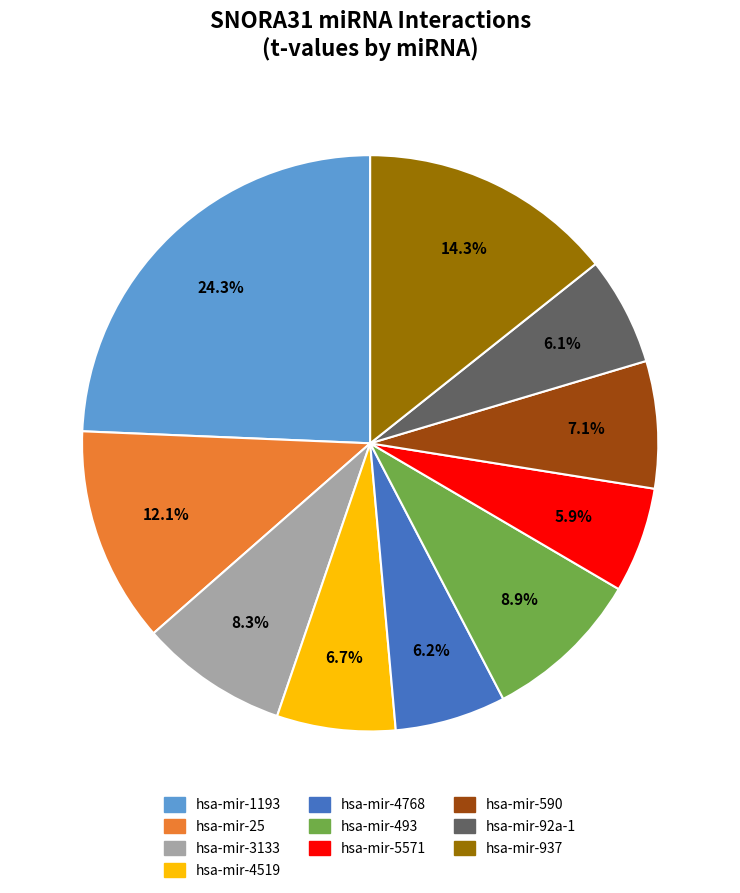

How many slices are in this pie chart?

10